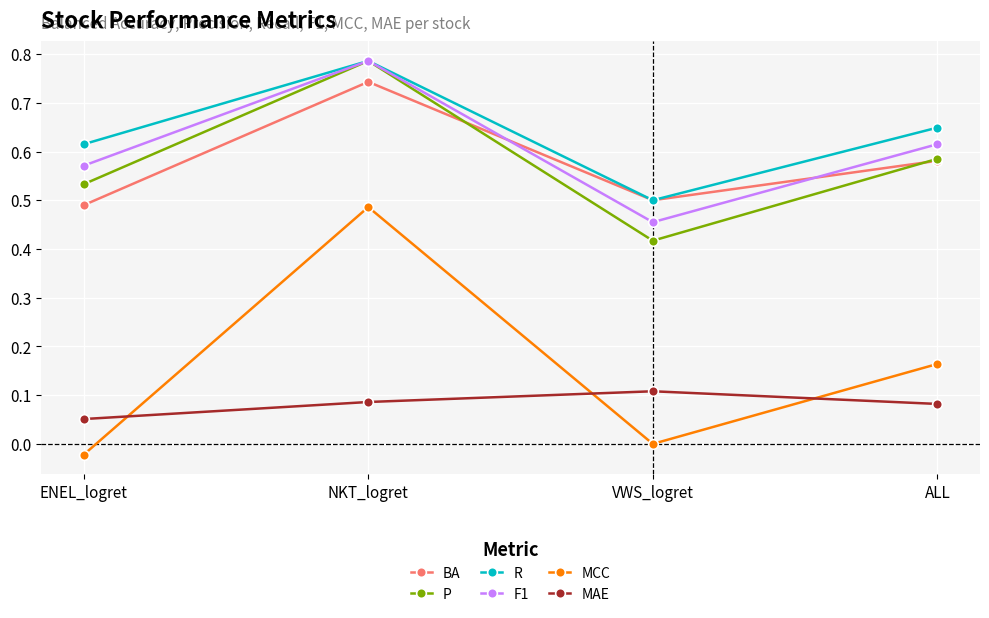

What position from the left is ALL?

4